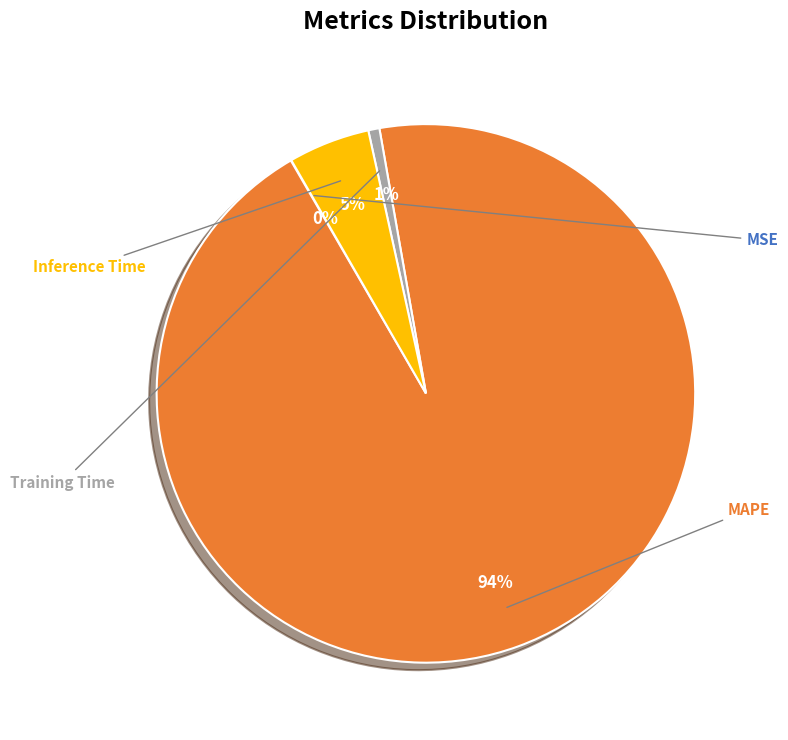

What is the ratio of the value at Training Time to the value at Inference Time?

0.1